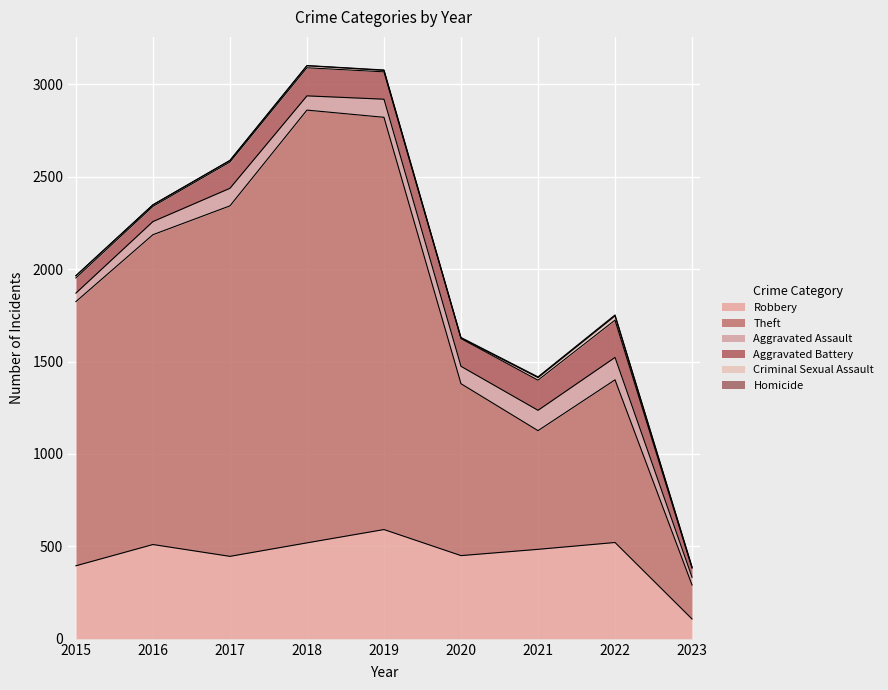

What is the difference between the second highest and second lowest values in the Theft series?

1588